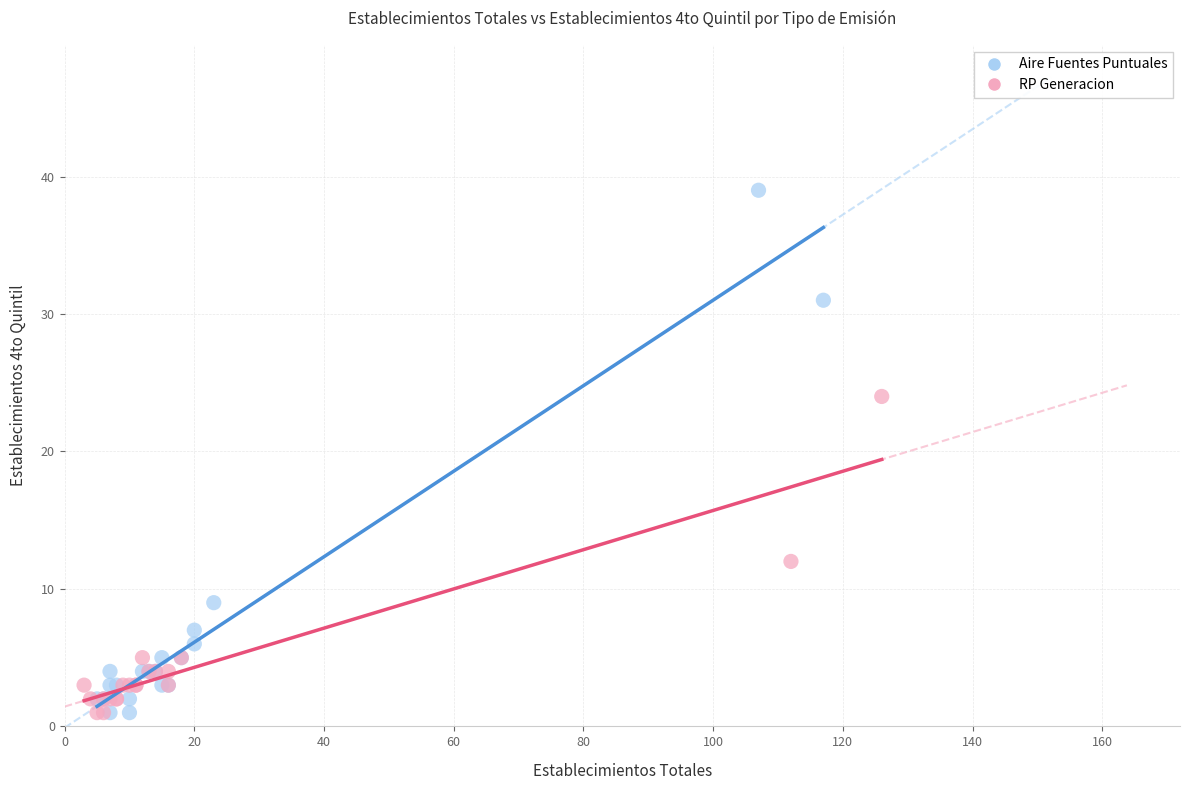

What are all the series names shown in the legend?

Aire Fuentes Puntuales, RP Generacion